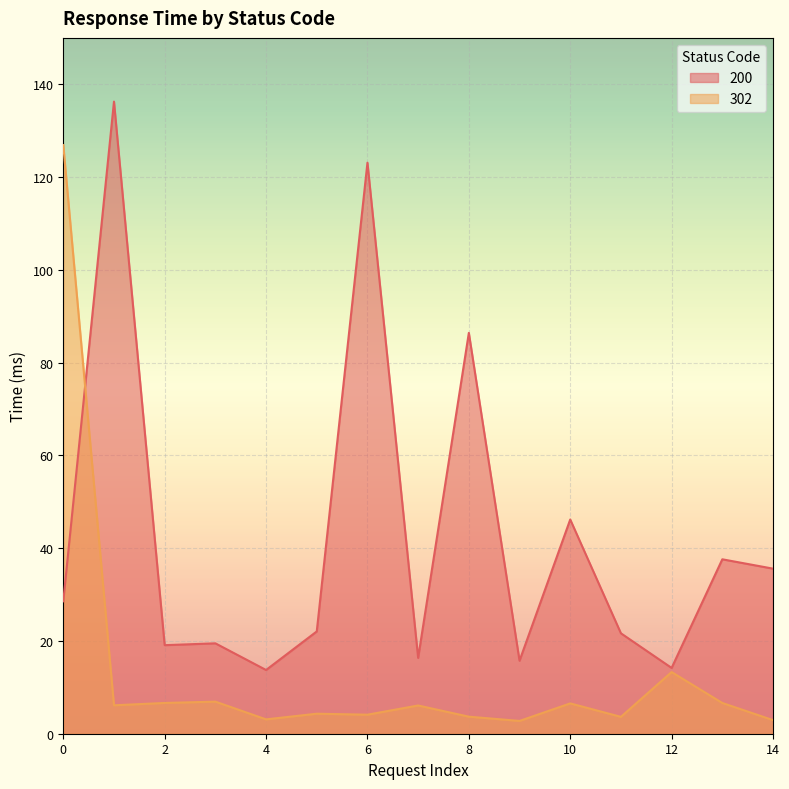

How many intersections are there between 200 and 302?

1